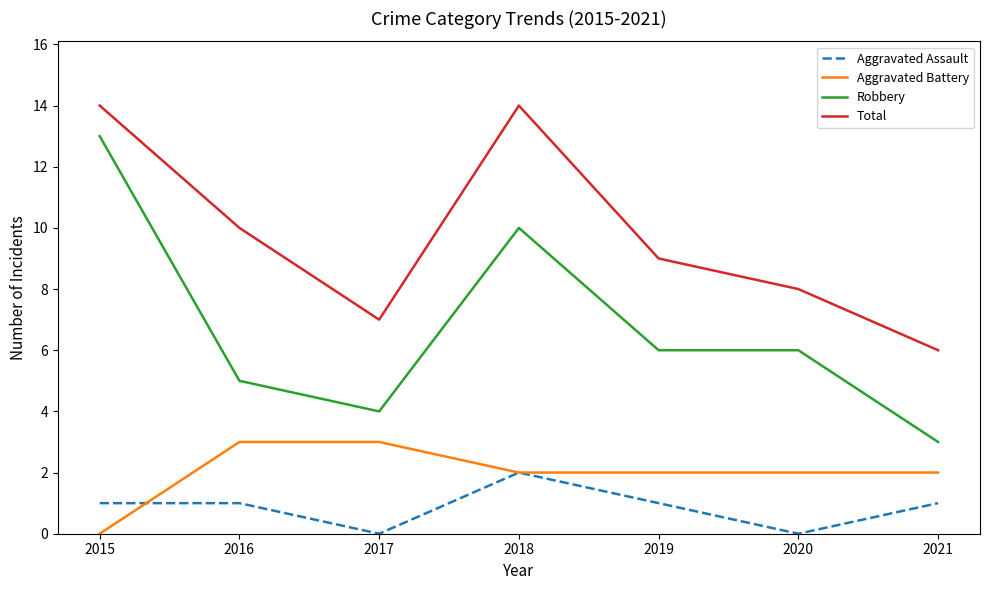

Rank the series at 2015 from highest to lowest value.

Total, Robbery, Aggravated Assault, Aggravated Battery